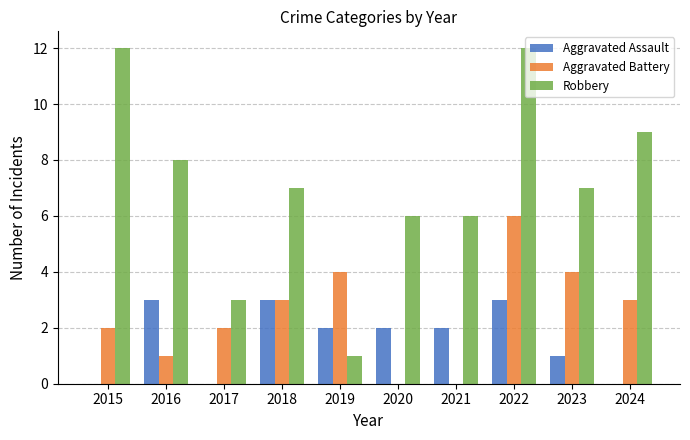

Reading left to right, list all the values displayed in this chart.

Aggravated Assault: 2015=0	2016=3	2017=0	2018=3	2019=2	2020=2	2021=2	2022=3	2023=1	2024=0
Aggravated Battery: 2015=2	2016=1	2017=2	2018=3	2019=4	2020=0	2021=0	2022=6	2023=4	2024=3
Robbery: 2015=12	2016=8	2017=3	2018=7	2019=1	2020=6	2021=6	2022=12	2023=7	2024=9